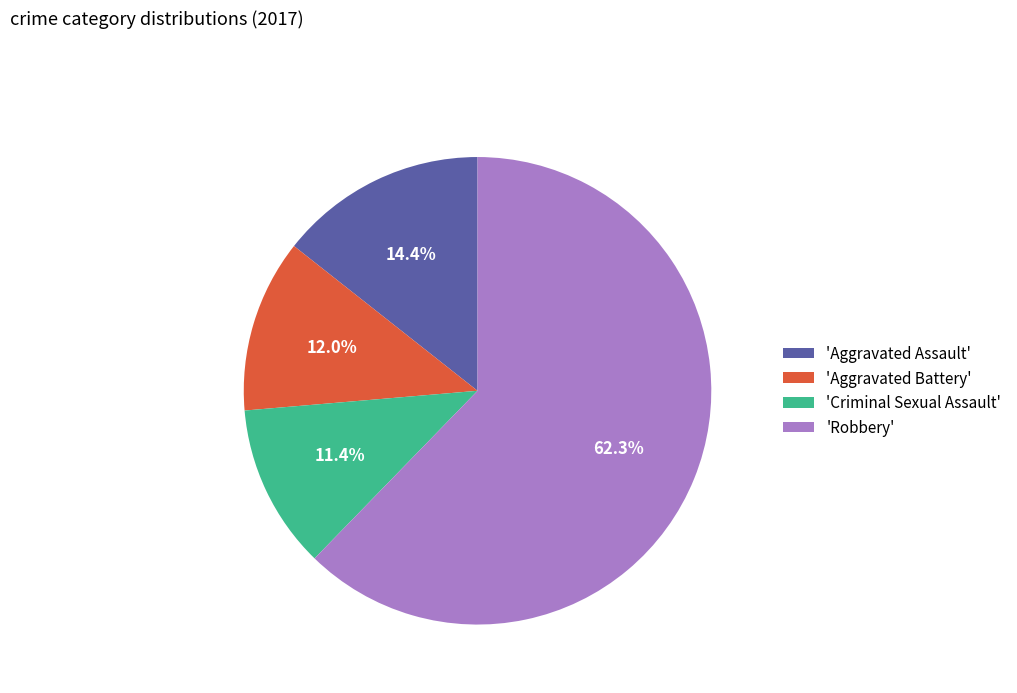

Do 'Criminal Sexual Assault' and 'Robbery' together represent more than half of the pie?

Yes